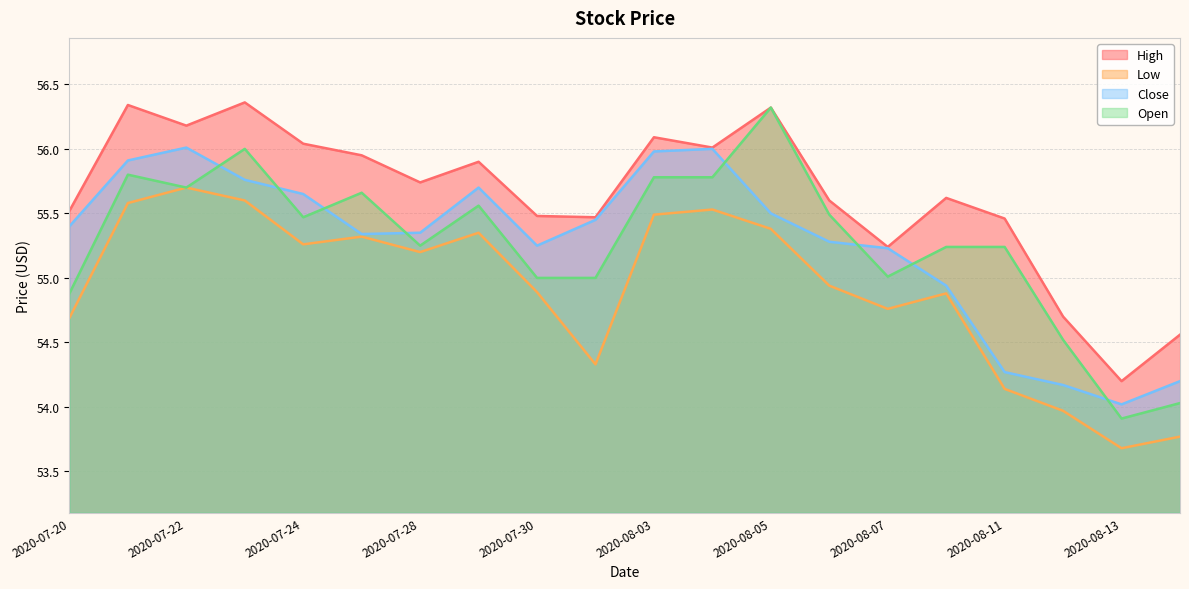

Where is High nearest to the value 55?

2020-08-07